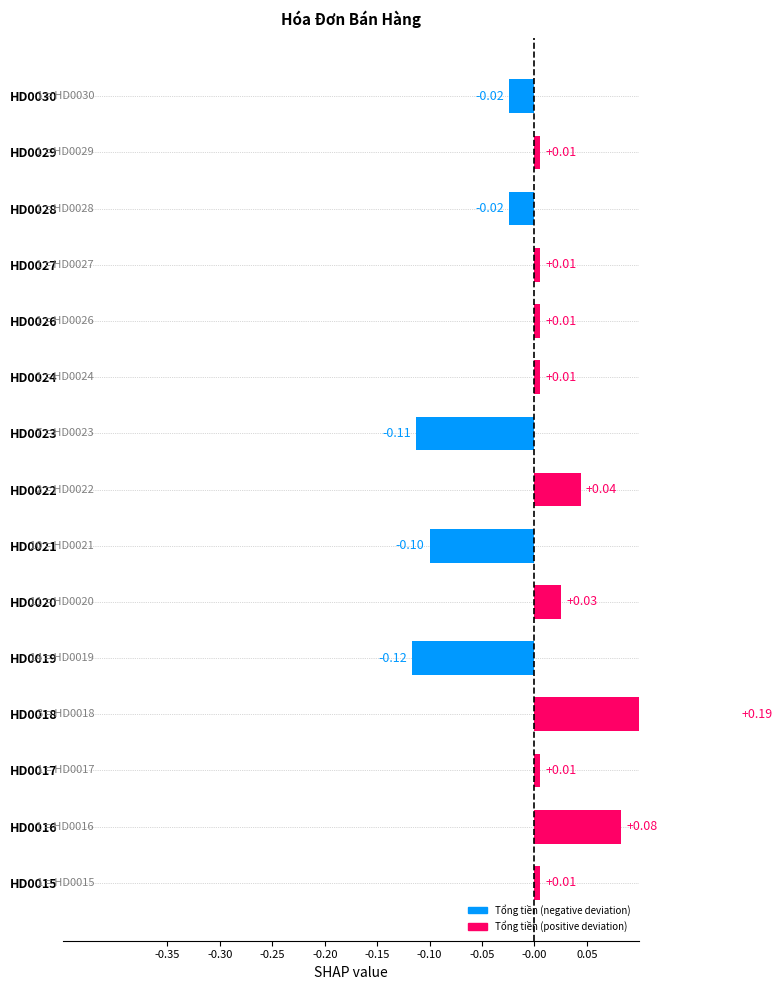

Does the chart contain any negative values?

Yes